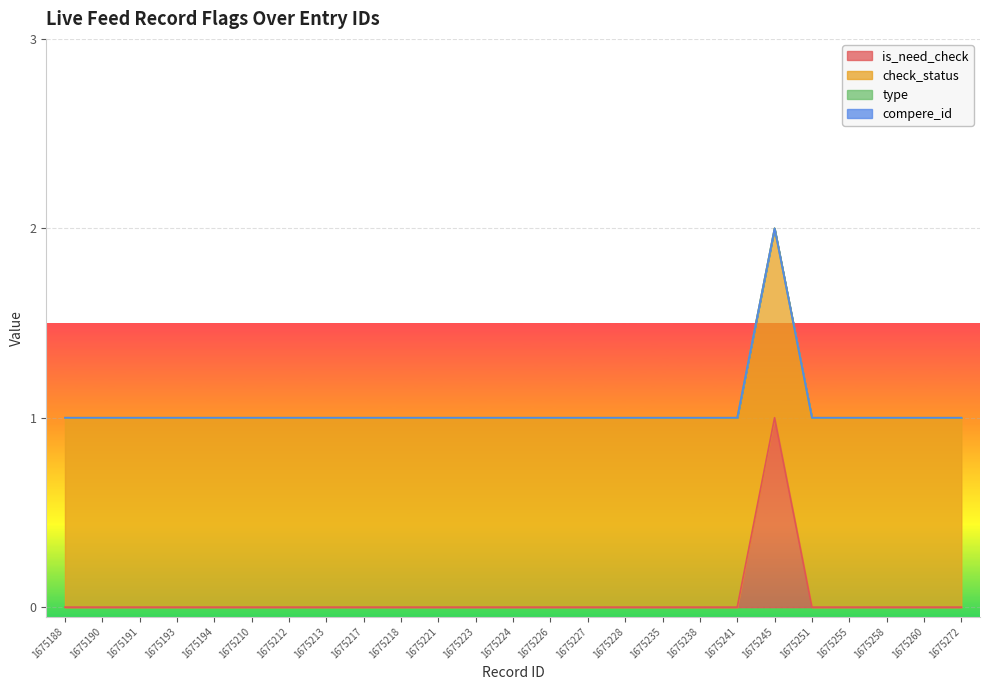

At which category is the sum across all series the highest?

1675245